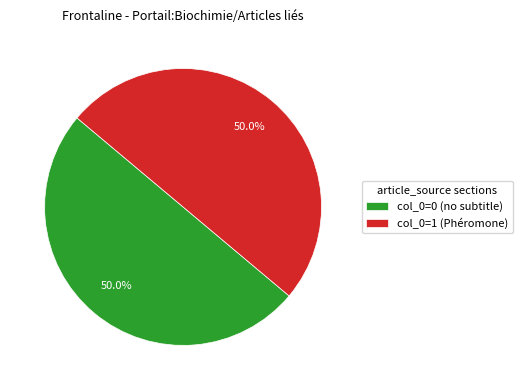

Approximately how many times larger is the value at col_0=1 (Phéromone) compared to col_0=0 (no subtitle)?

1.0